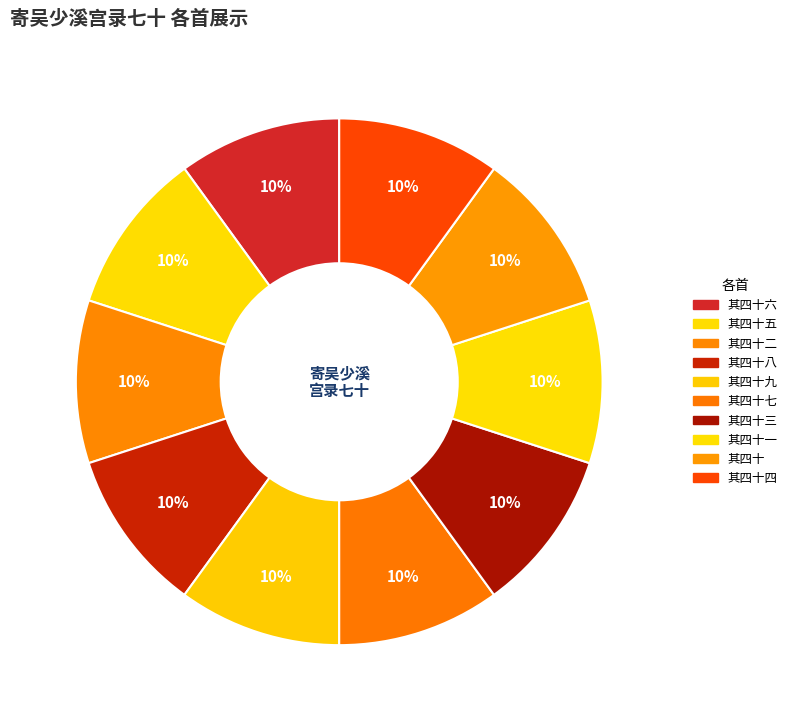

How many slices are in this pie chart?

10